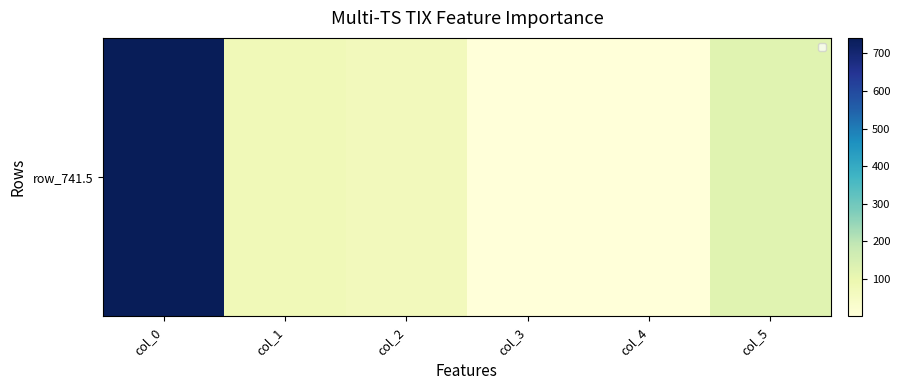

Which category has the lowest value across all series?

col_3